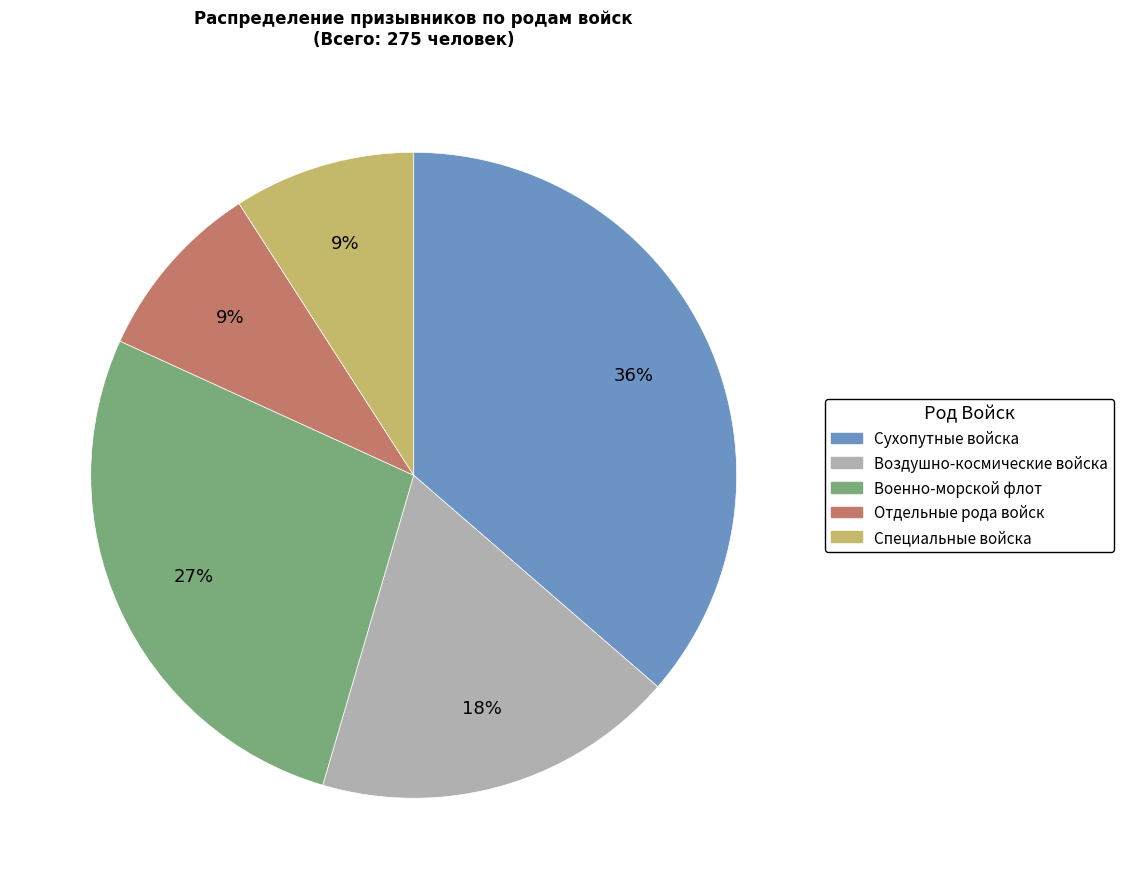

How many slices are in this pie chart?

5